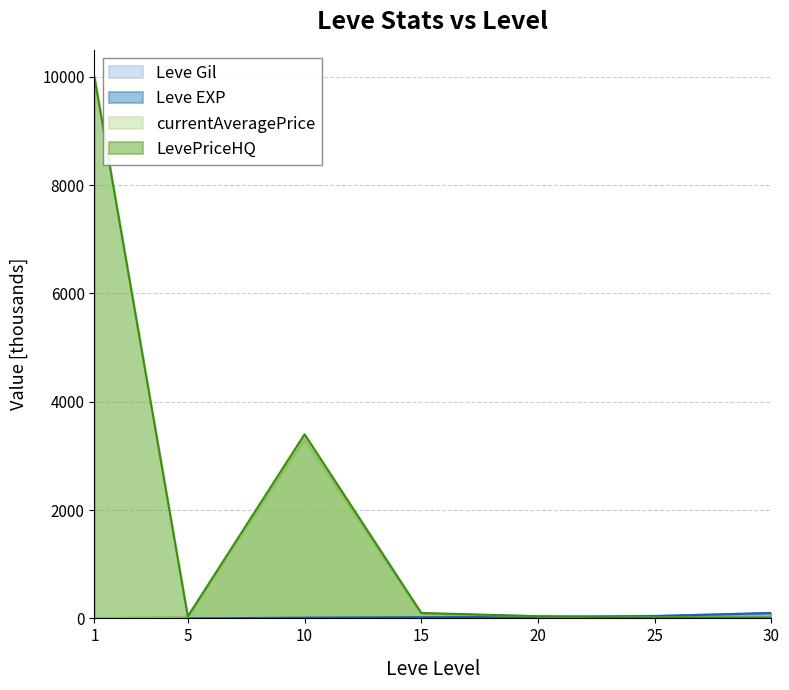

How many times do currentAveragePrice and Leve Gil cross each other?

1